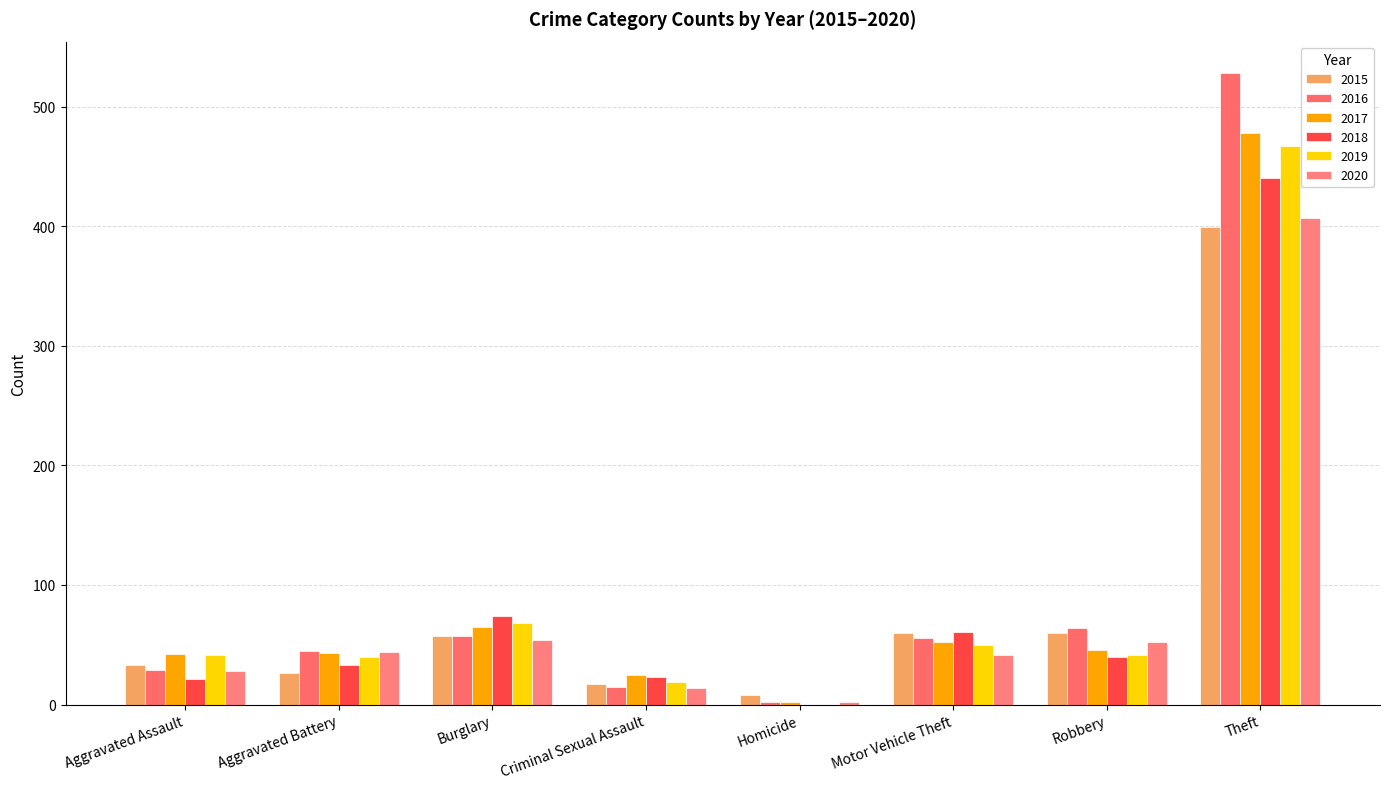

What is the spread (max minus min) of values at Homicide?

8